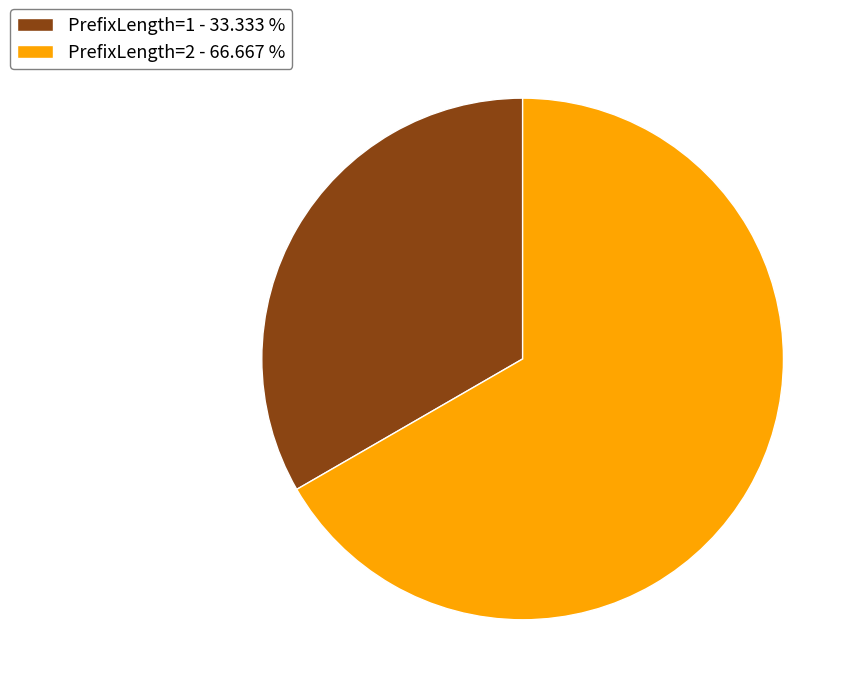

Combined, do PrefixLength=2 - 66.667 % and PrefixLength=1 - 33.333 % account for over 50%?

Yes